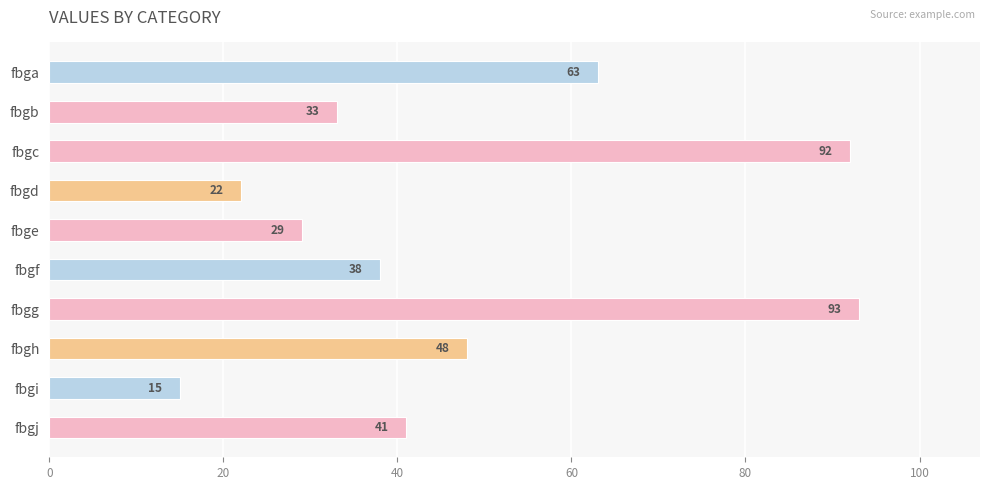

Reading bottom to top, extract all data points from this chart.

fbgj=41	fbgi=15	fbgh=48	fbgg=93	fbgf=38	fbge=29	fbgd=22	fbgc=92	fbgb=33	fbga=63